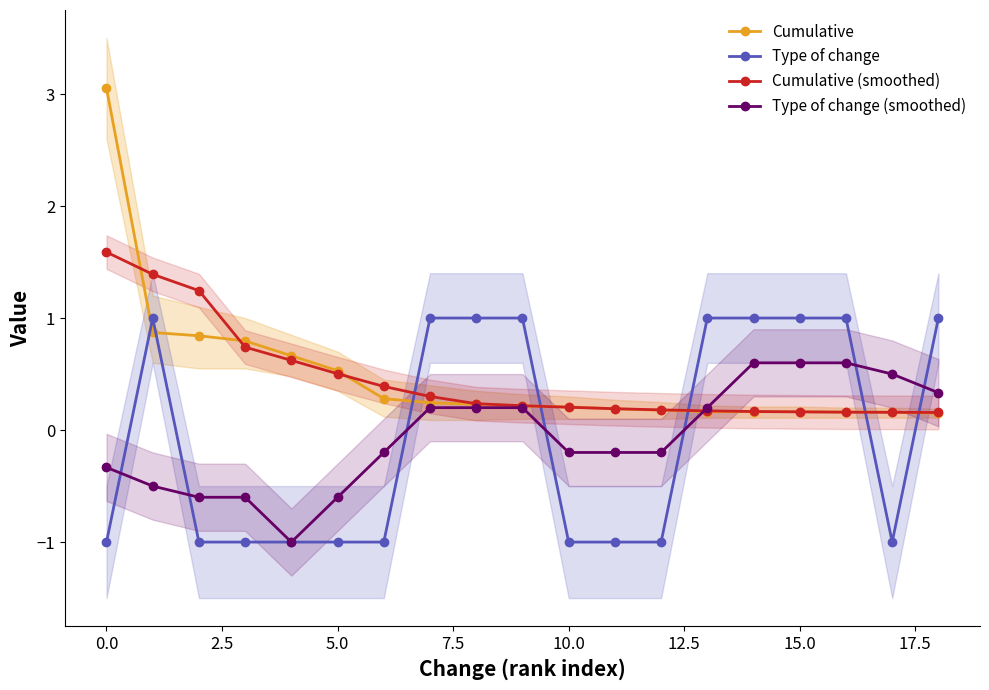

What is the minimum value for Type of change?

-1.0